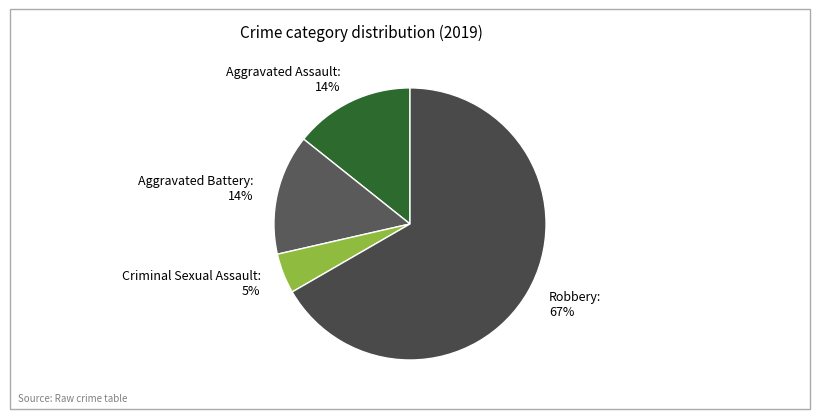

To the nearest percent, what is the combined percentage of Robbery and Aggravated Assault?

81%